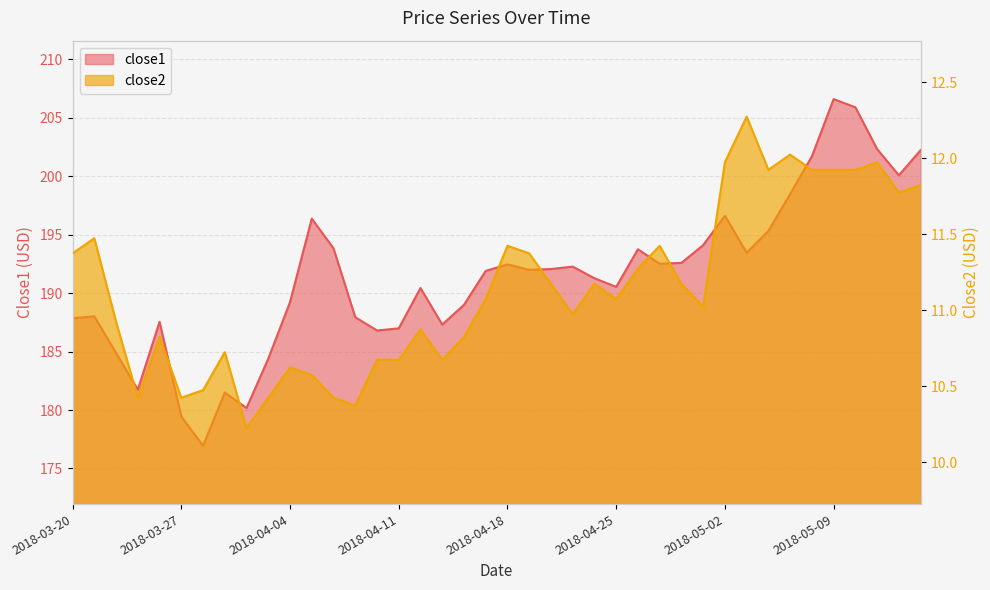

The close2 series shows 19.3 at 2018-04-12. True or false?

False